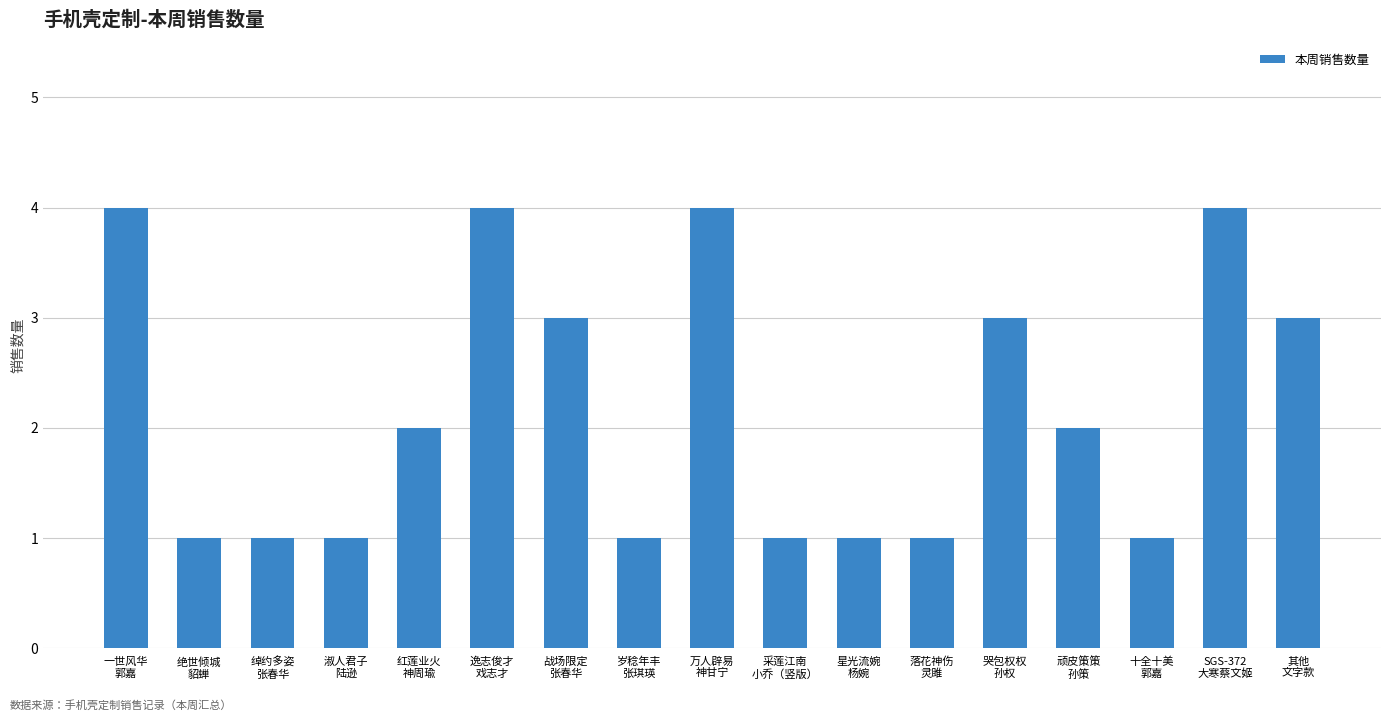

What is the value of the 14th bar from the left?

2